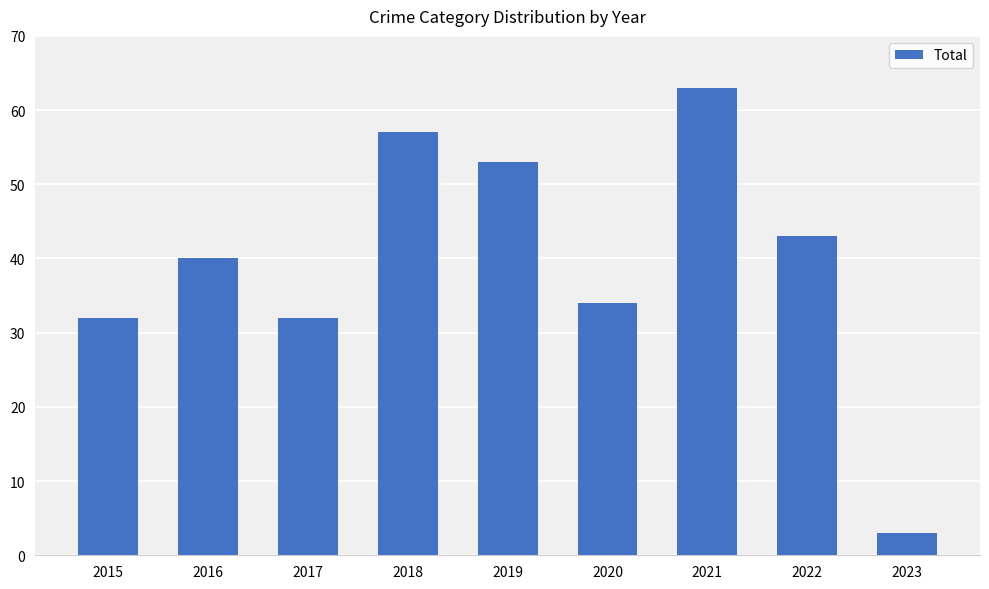

What is the greatest value displayed?

63